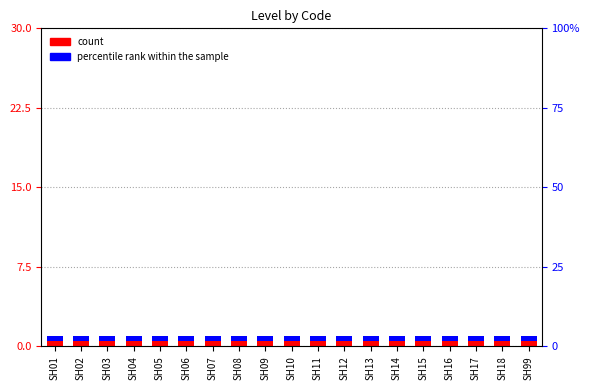

At which label is count closest to 1?

SH01